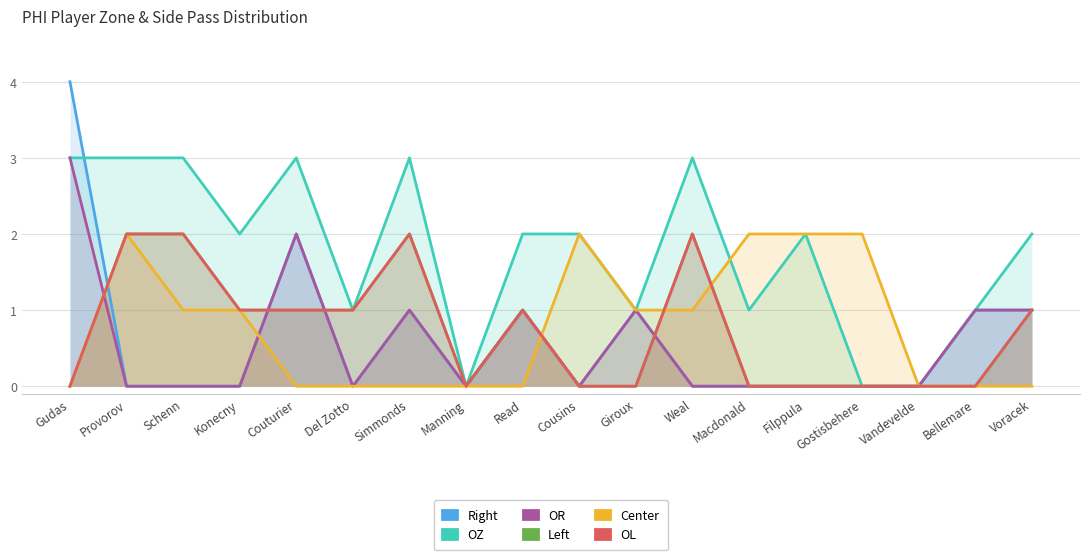

Which series has the largest total across all categories?

OZ